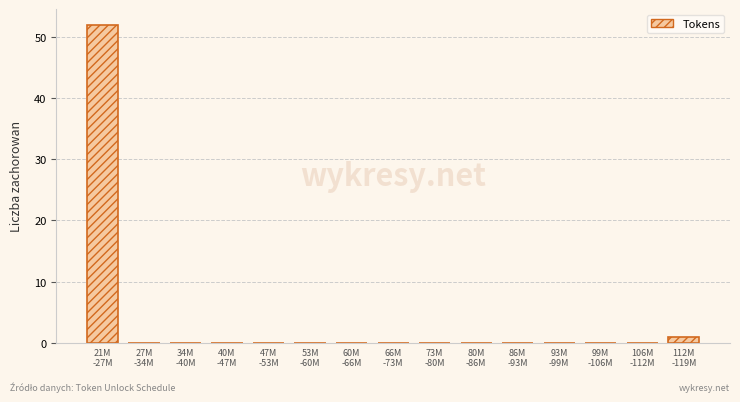

What is the greatest value displayed?

52